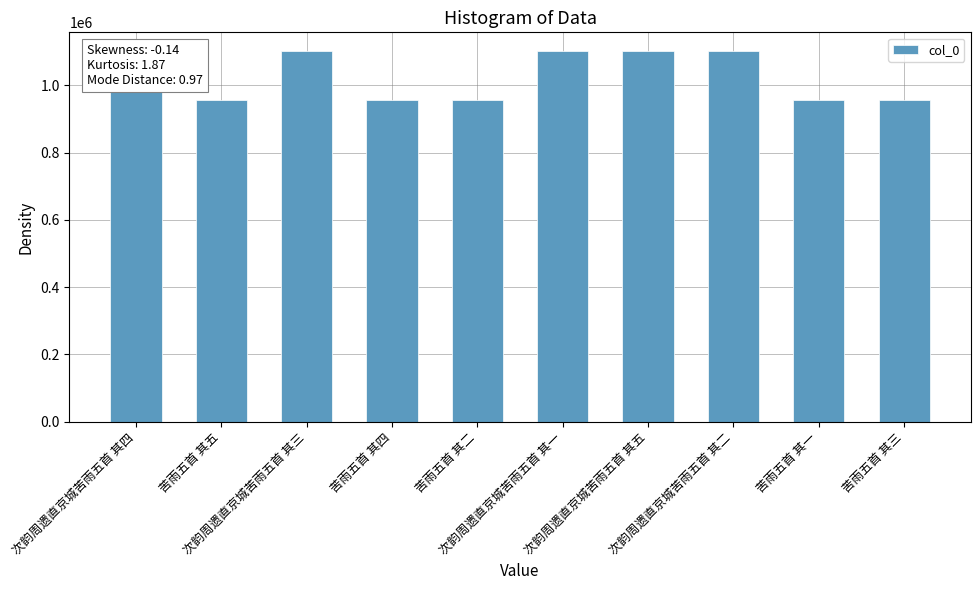

What is the sum of all values?

10301150